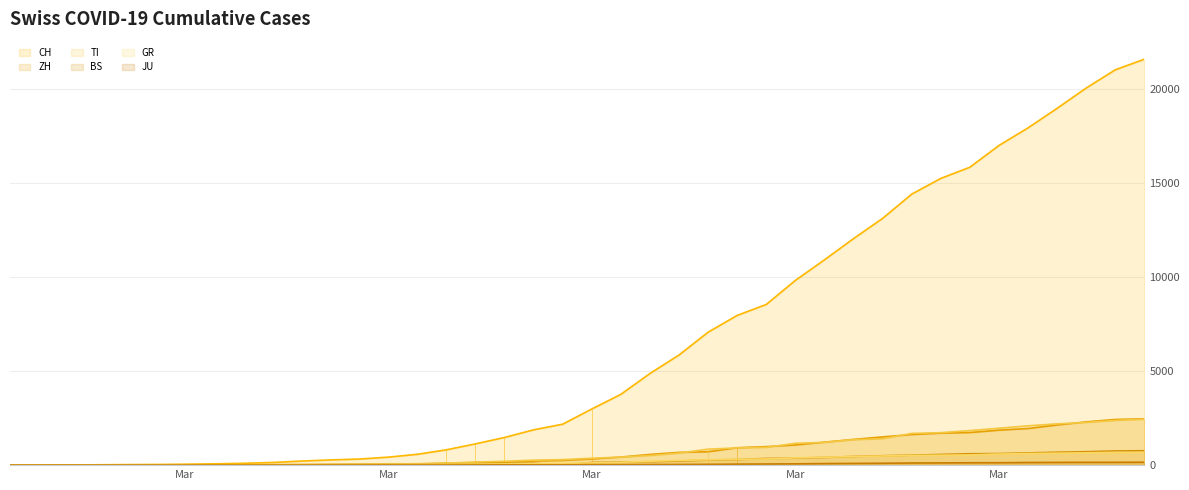

How many lines are shown in the chart?

6